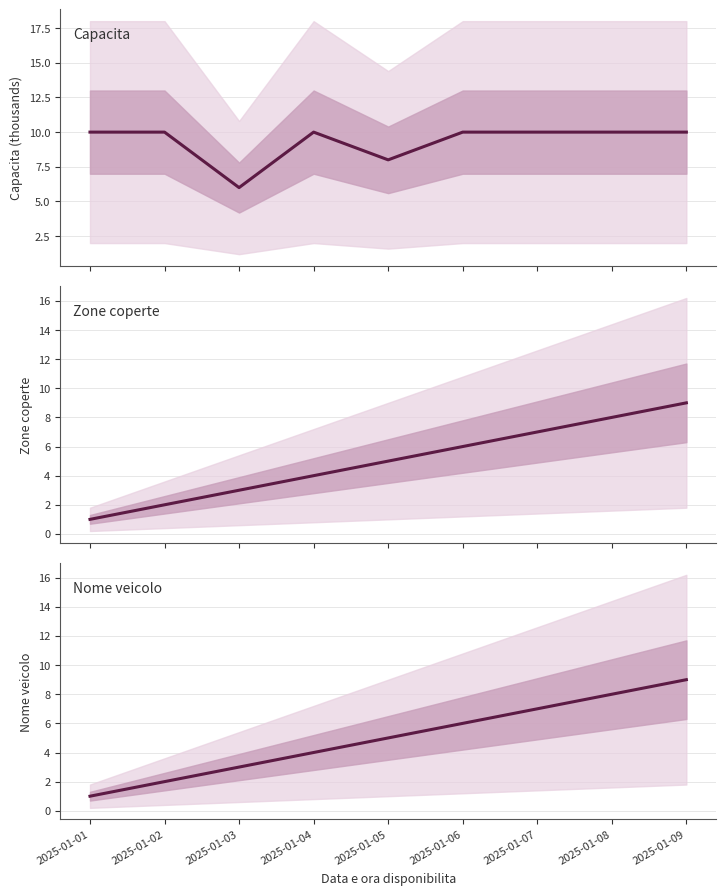

Where is Capacita nearest to the value 8?

2025-01-05